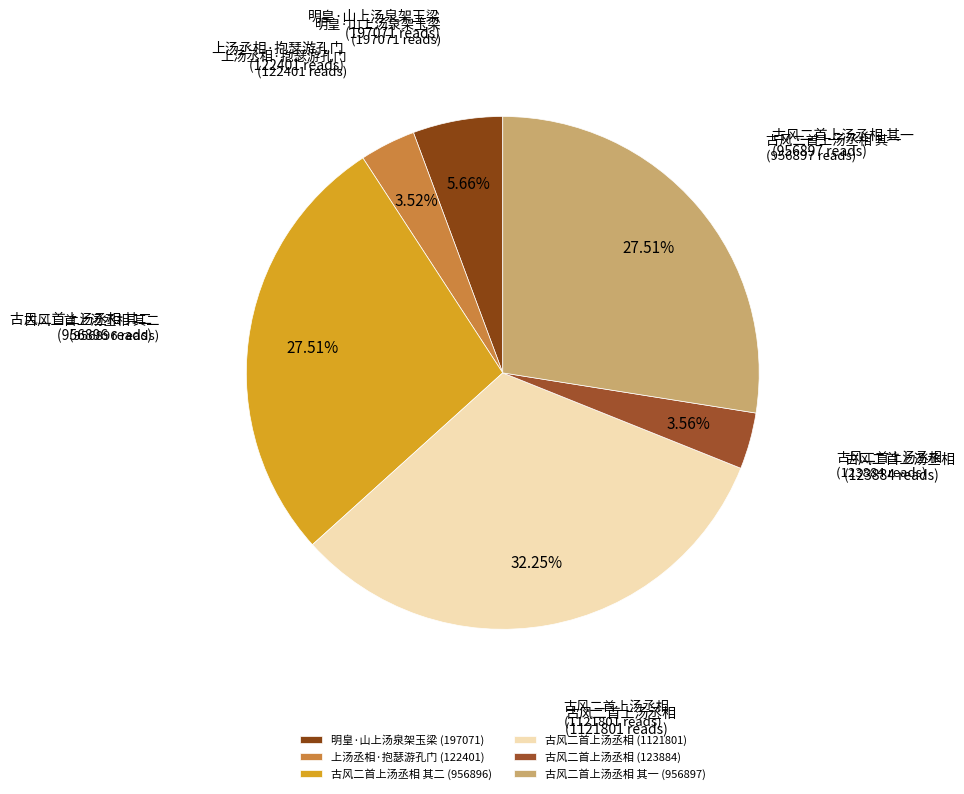

Count the number of slices in the pie.

6